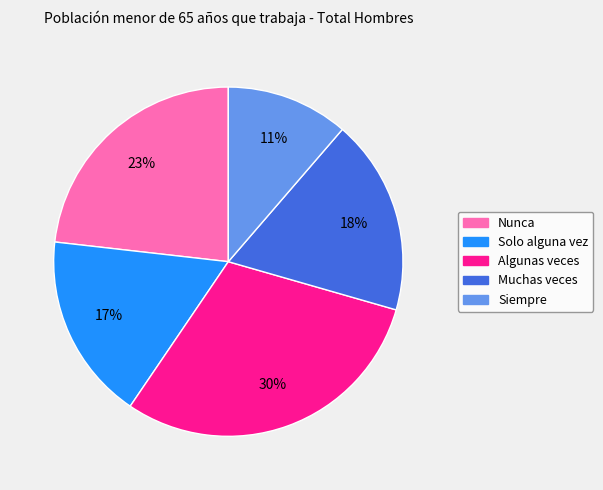

Which has a higher value, Nunca or Siempre?

Nunca